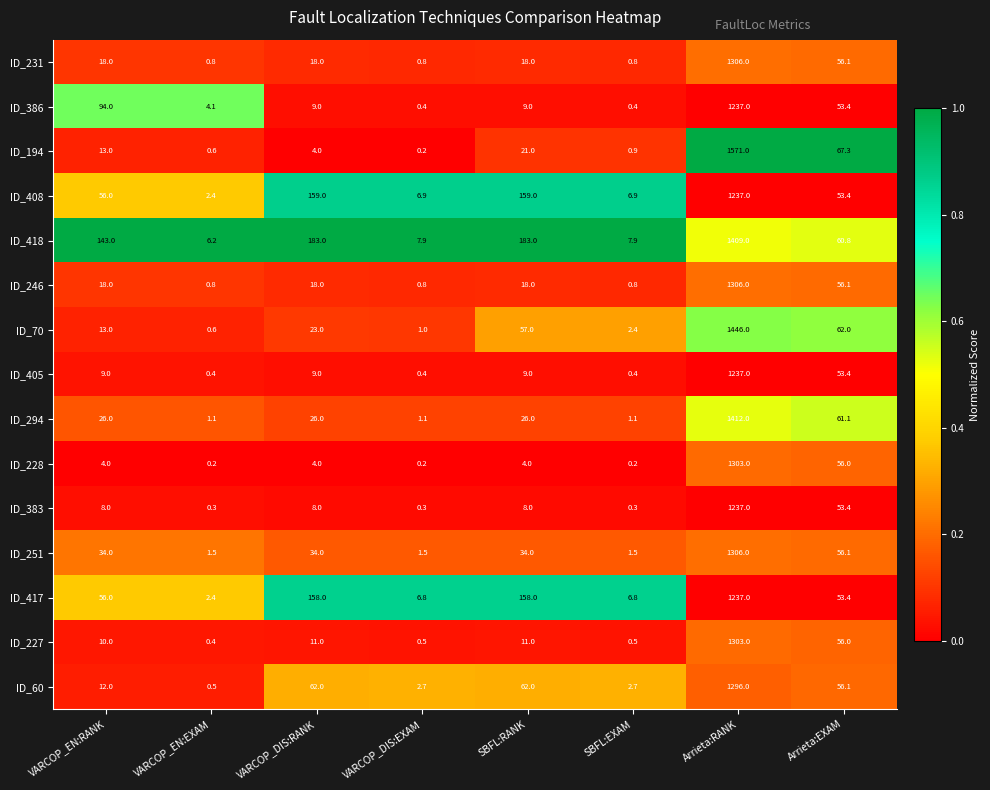

What is the difference between the highest and lowest values at Arrieta:RANK?

334.0